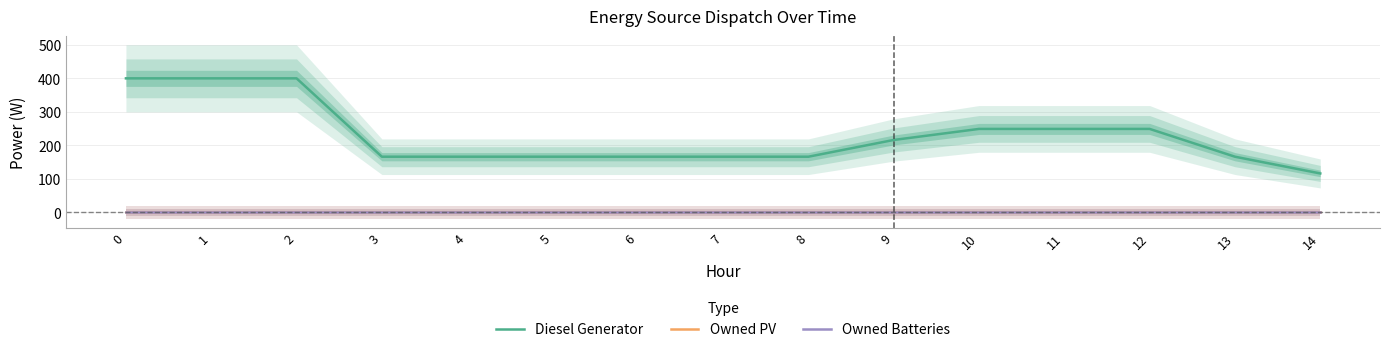

True or false: Diesel Generator has a value of 166 at 8.

True